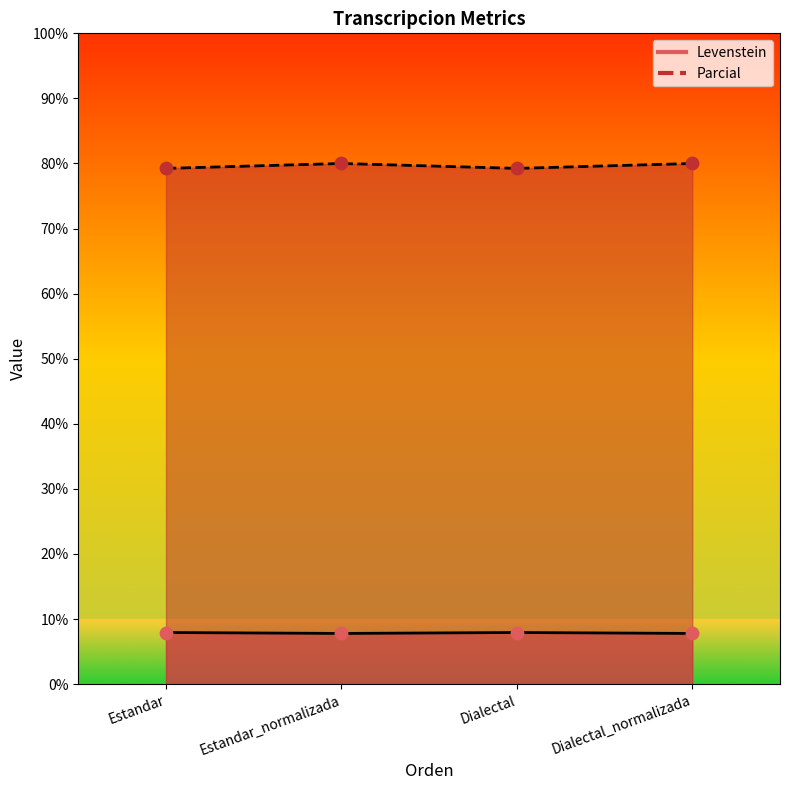

Which series contains the highest Y value?

Parcial